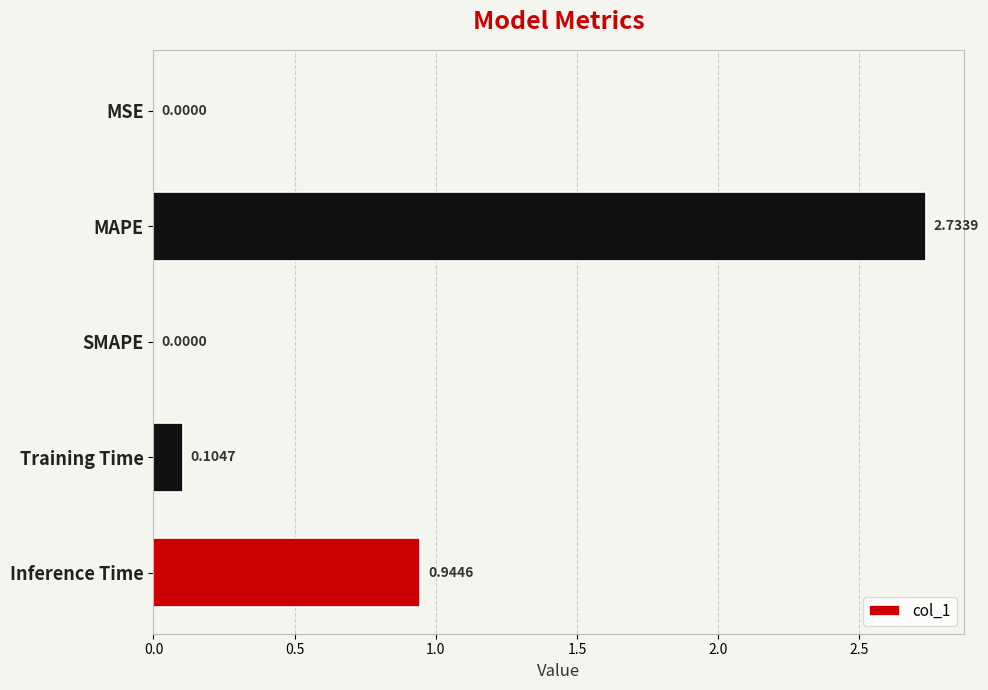

What is the change in value from MSE to Training Time?

+0.1